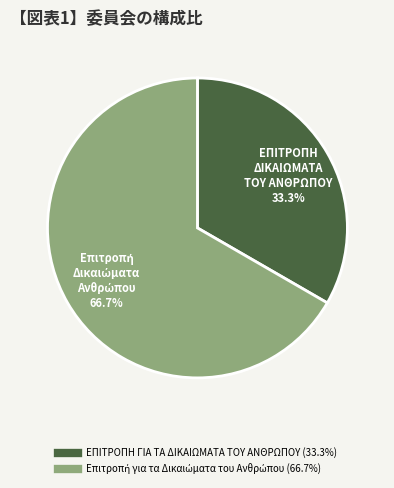

What is the smallest slice in the pie chart?

ΕΠΙΤΡΟΠΗ ΓΙΑ ΤΑ ΔΙΚΑΙΩΜΑΤΑ ΤΟΥ ΑΝΘΡΩΠΟΥ